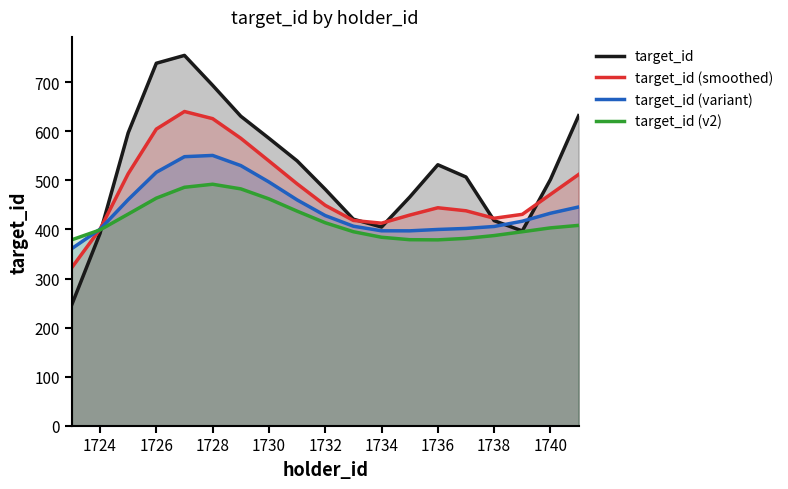

What is the sum of the target_id (smoothed) values at 1738 and 1726?

1027.6